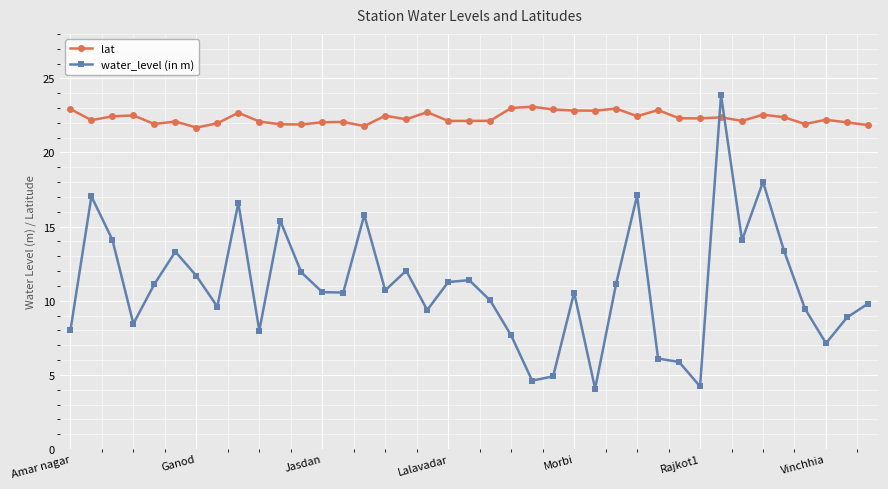

What is the difference between the maximum and minimum values in the water_level (in m) series?

19.8